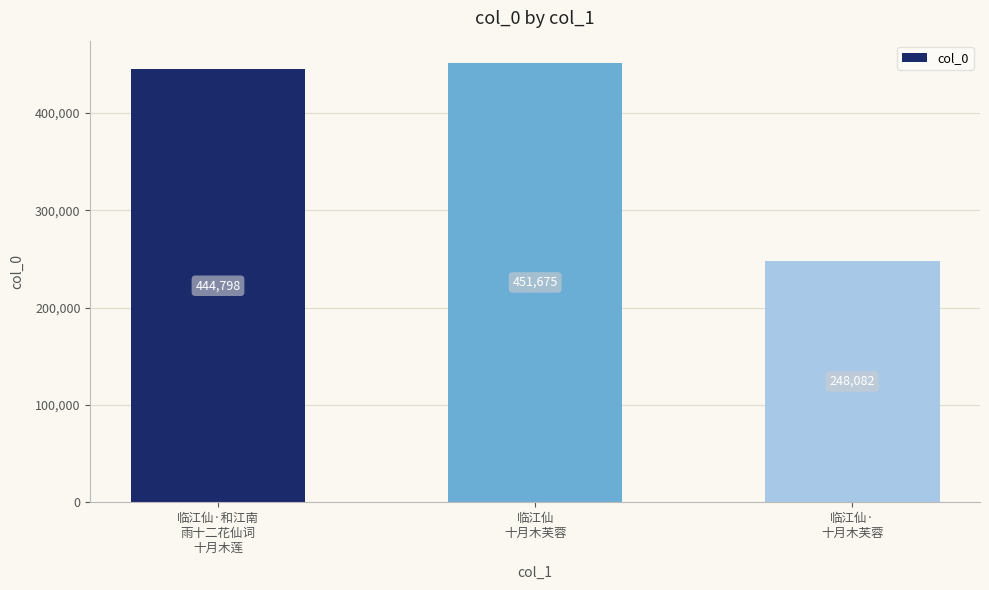

How many data points are less than 444798?

1